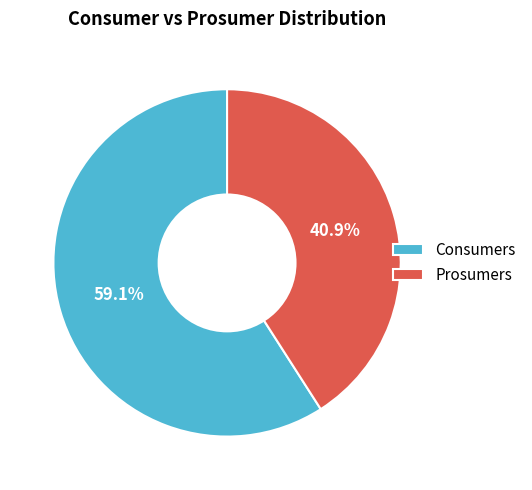

The Prosumers slice represents 41% of the pie. True or false?

True